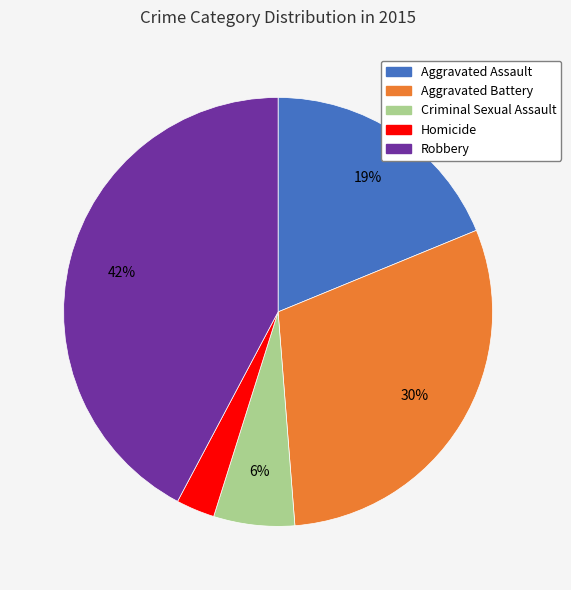

To the nearest percent, what portion does Robbery represent?

42%